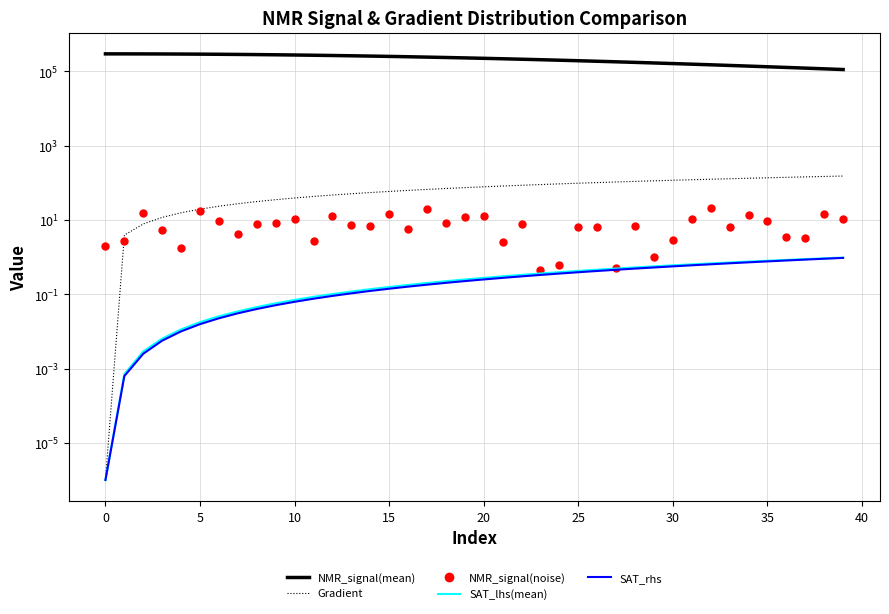

True or false: Gradient and SAT_rhs intersect in this chart.

False